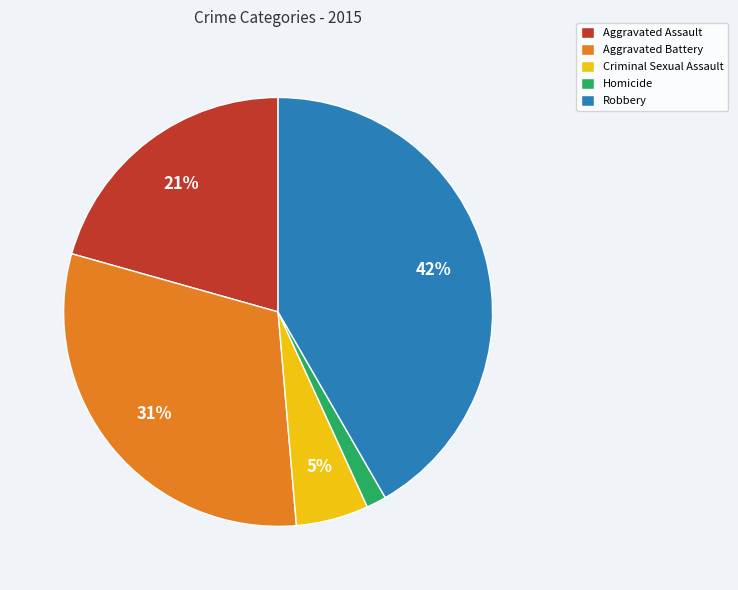

To the nearest percent, what percentage of the pie is Homicide?

2%